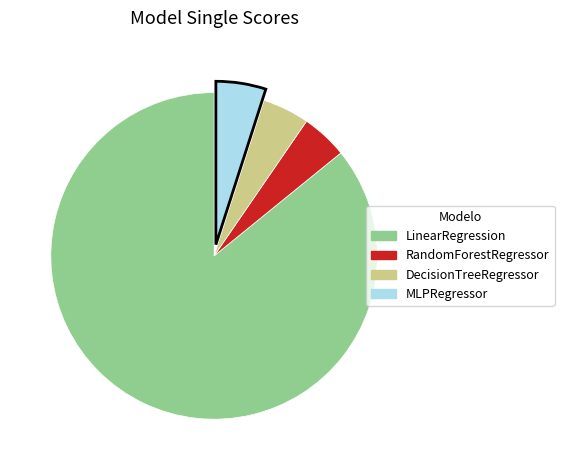

Does LinearRegression represent more than half of the total?

Yes